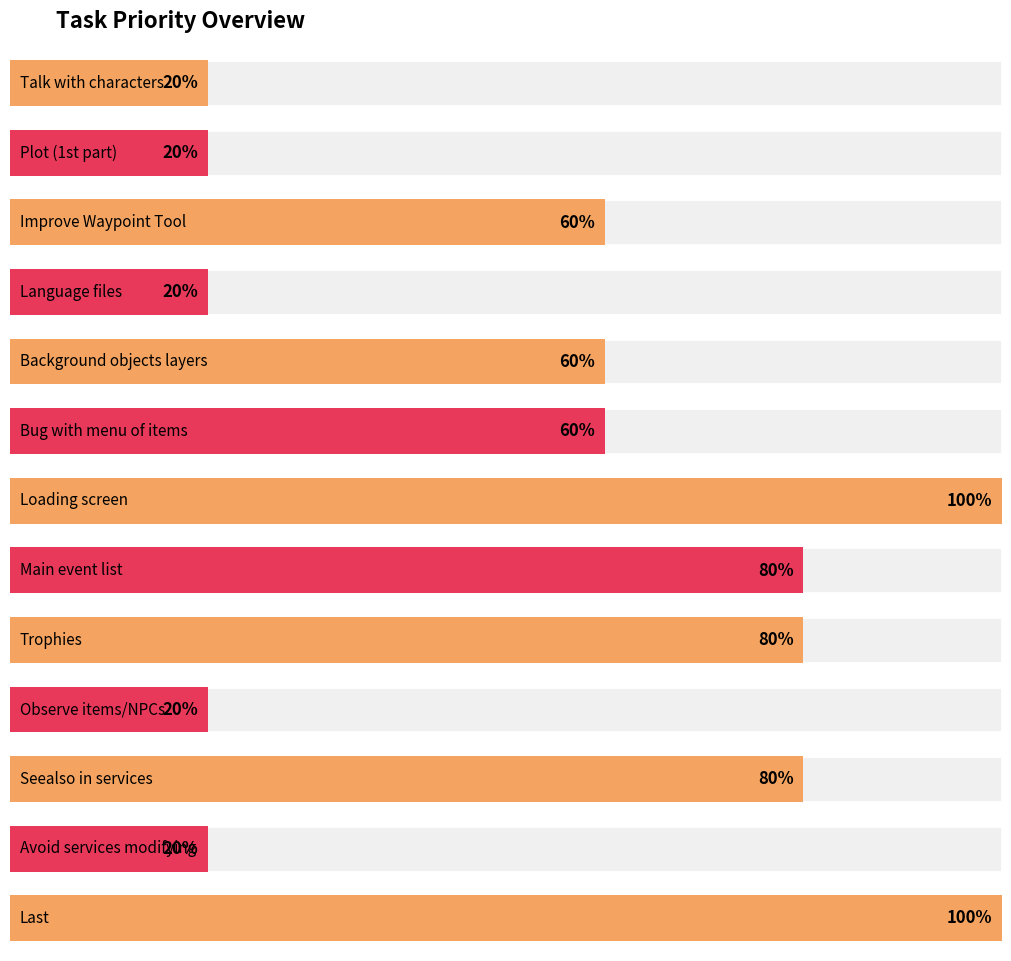

What is the label of the 3rd bar from the right?

Seealso in services